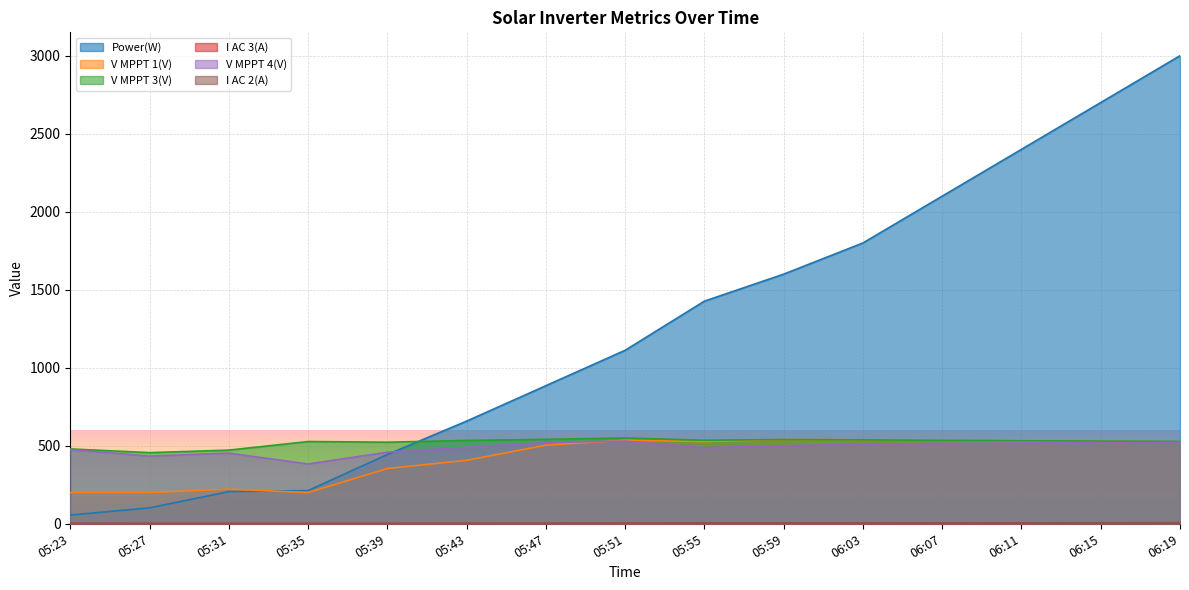

True or false: V MPPT 4(V) and I AC 2(A) intersect in this chart.

False